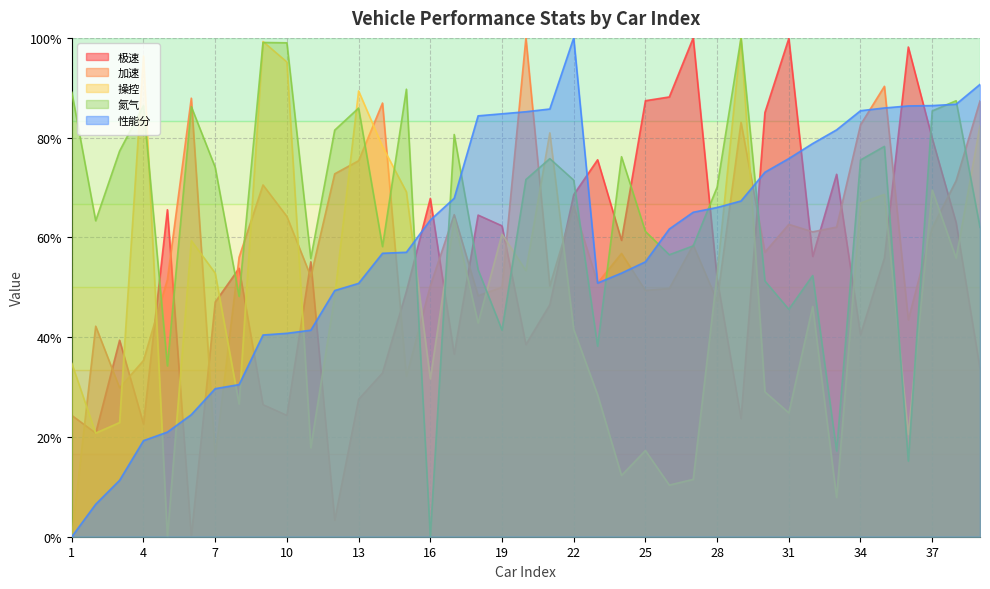

Which series has the widest spread of values?

性能分